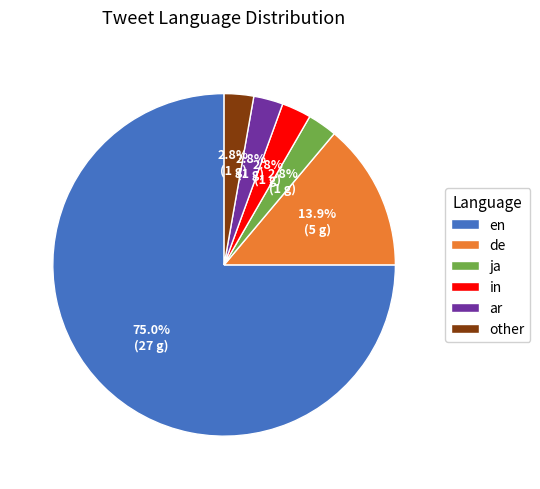

To the nearest percent, what portion does other represent?

3%